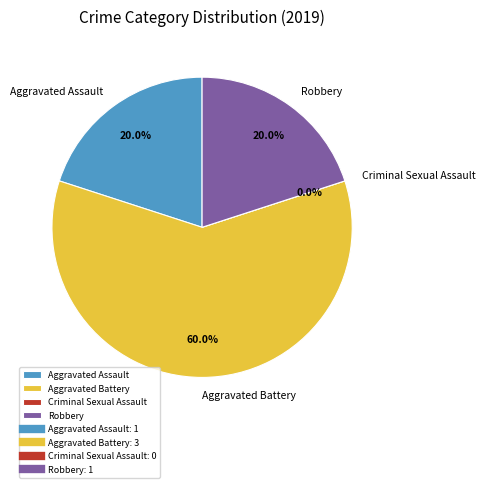

To the nearest percent, what is the difference between the Aggravated Assault and Aggravated Battery slice percentages?

40%